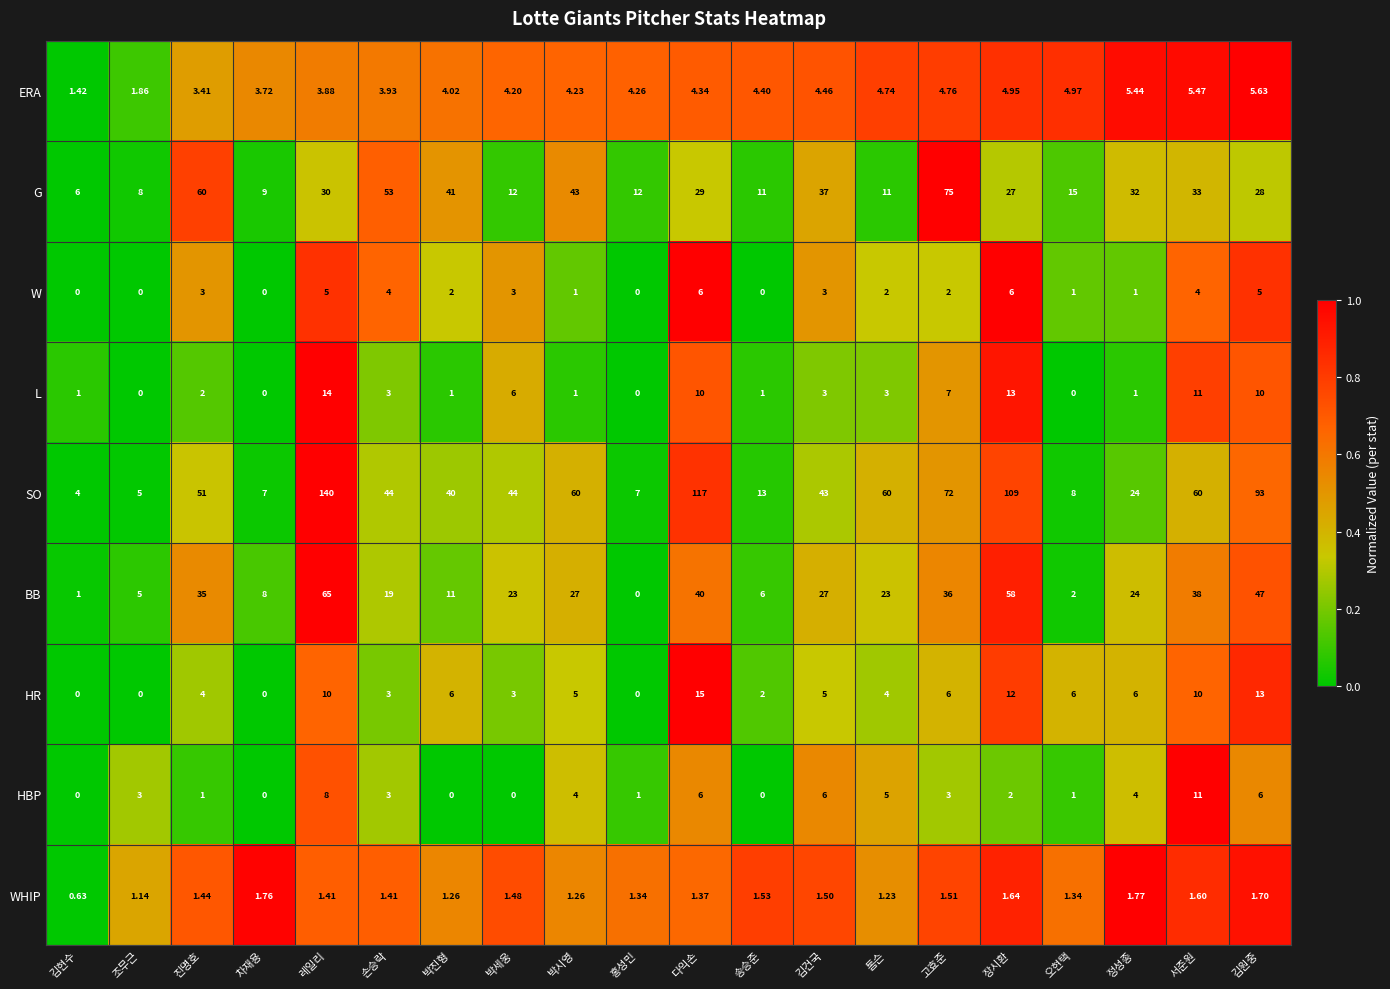

At which label does WHIP first exceed 1?

조무근